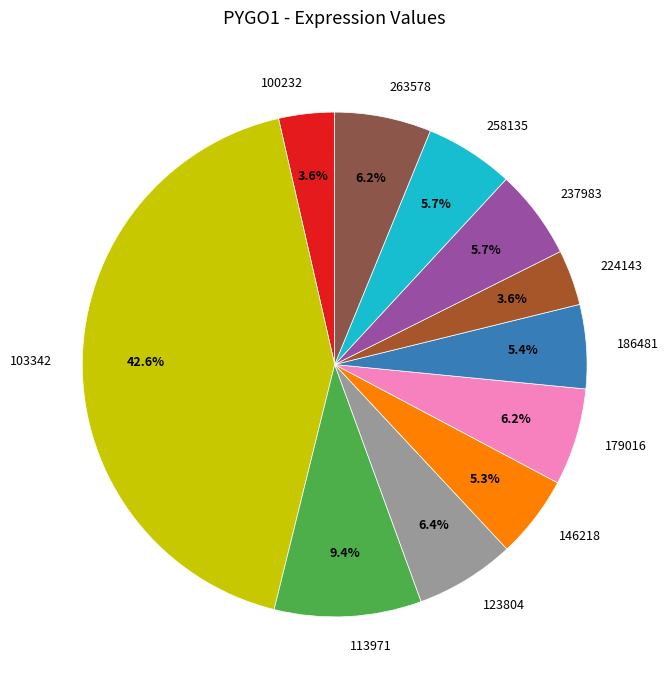

To the nearest percent, what portion does 258135 represent?

6%